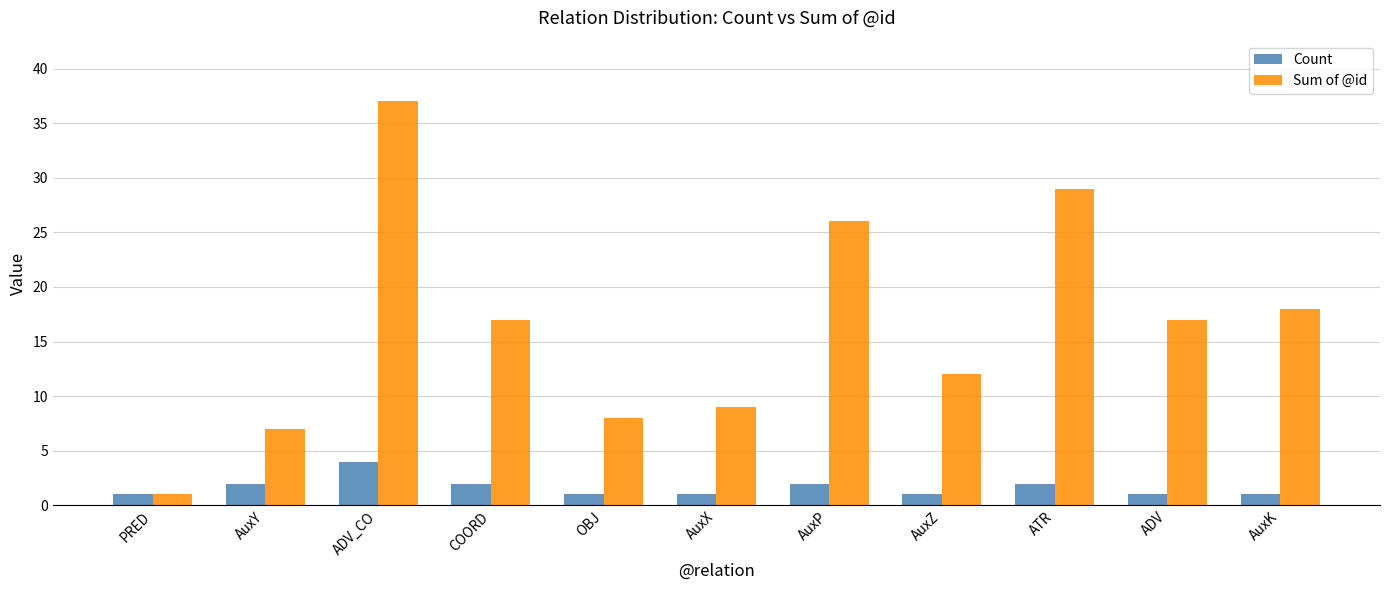

Rank the series by their maximum value, from highest to lowest.

Sum of @id, Count